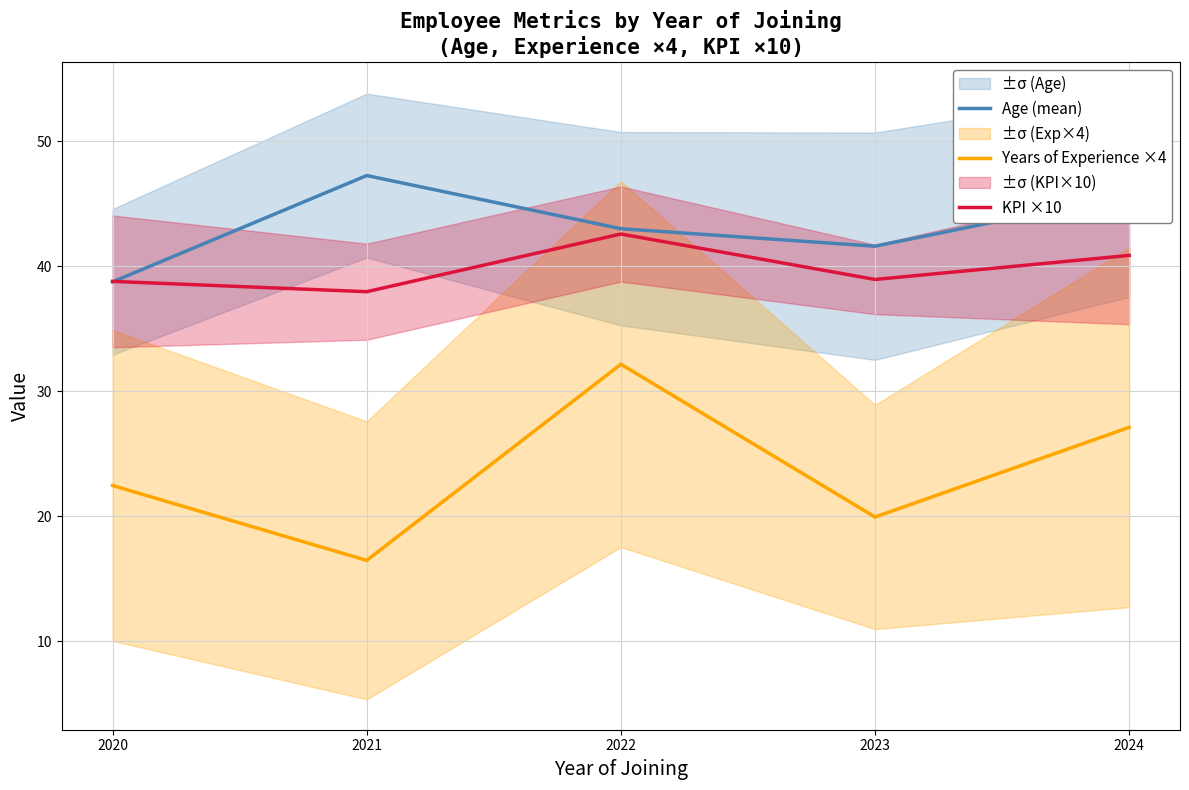

Reading right to left, what are all the values shown in this chart?

Age (mean): 45.7	41.6	43.0	47.2	38.8
Years of Experience ×4: 27.1	19.9	32.2	16.5	22.5
KPI ×10: 40.9	38.9	42.6	38.0	38.8